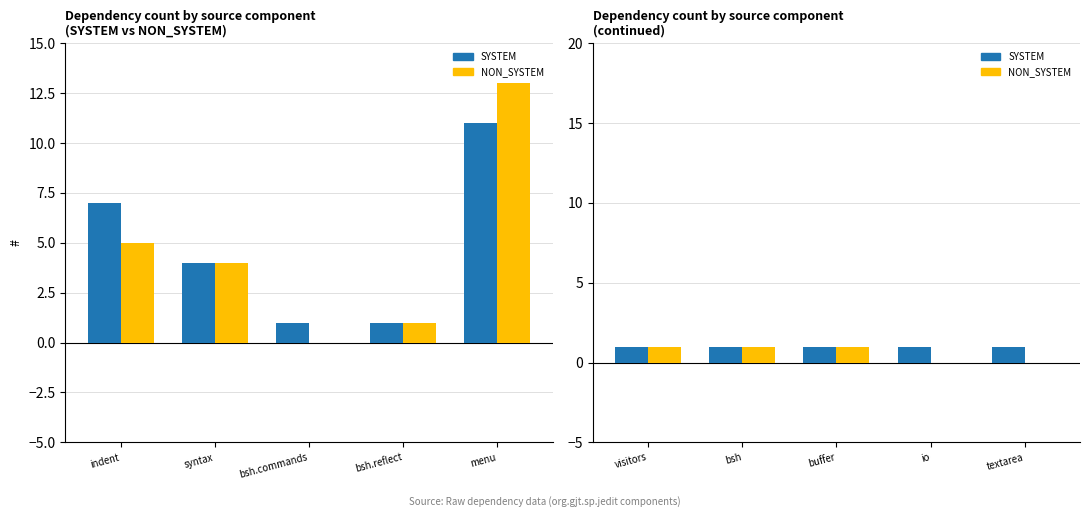

What is the label of the 5th bar from the right?

visitors